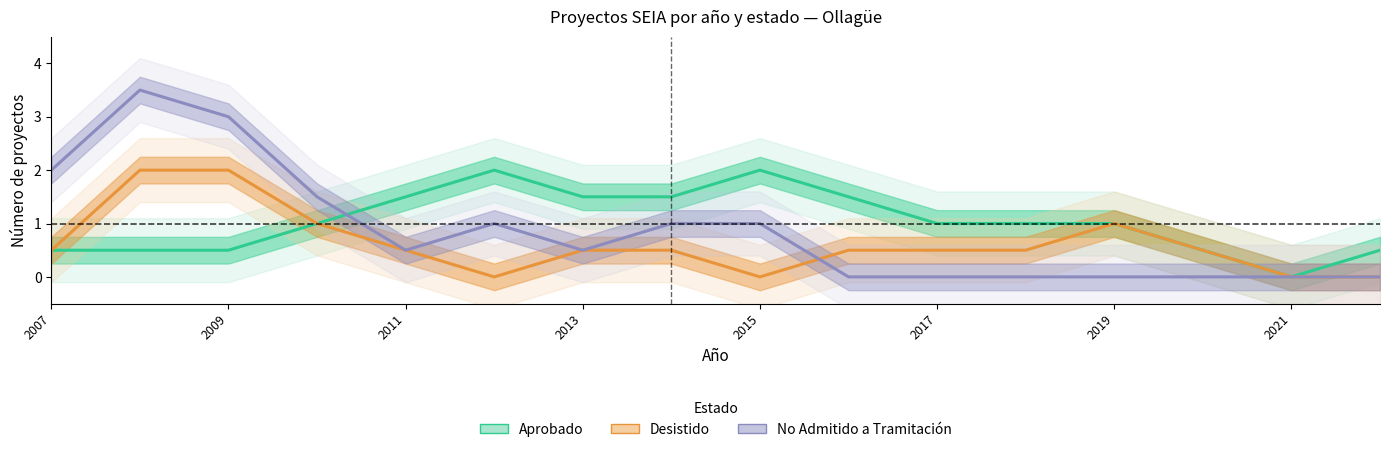

True or false: Desistido has more than 1 points higher than both neighbors.

False